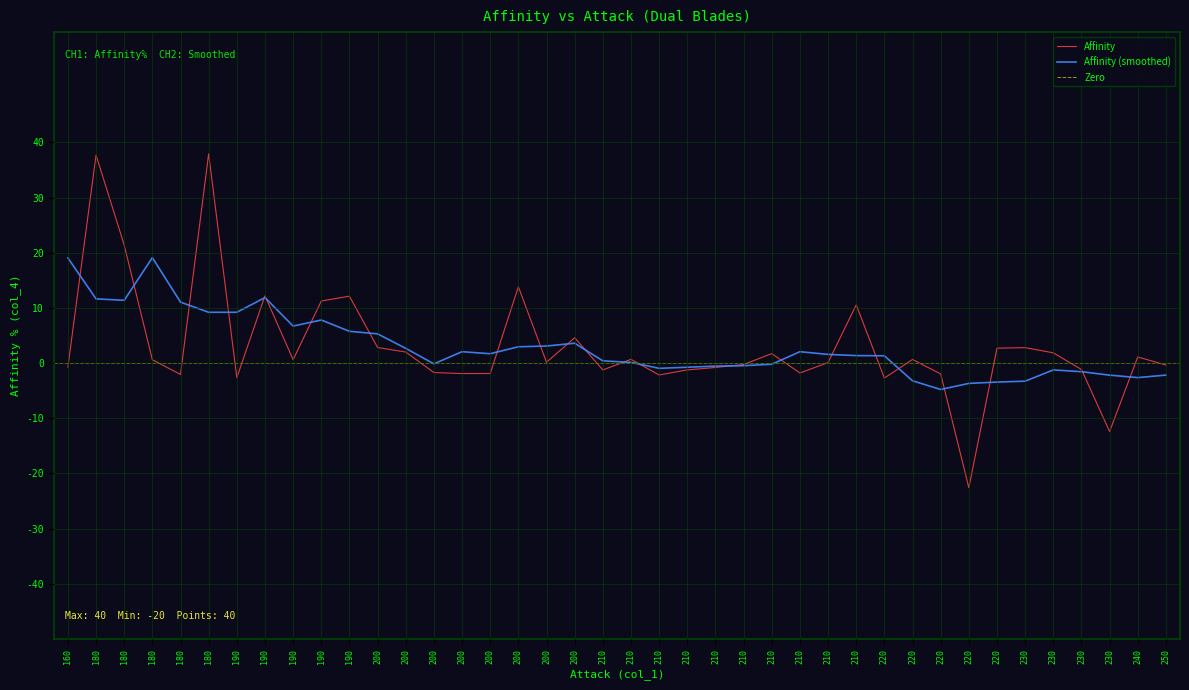

What is the greatest value displayed?

40